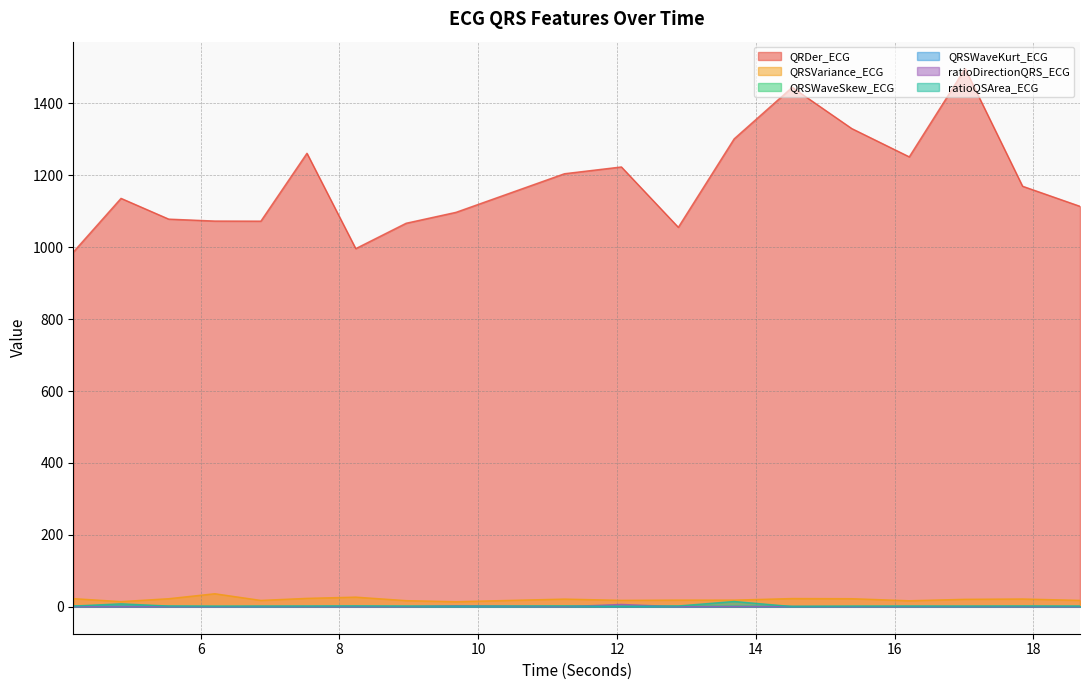

What is the spread (max minus min) of values at 12.8828125?

1055.3